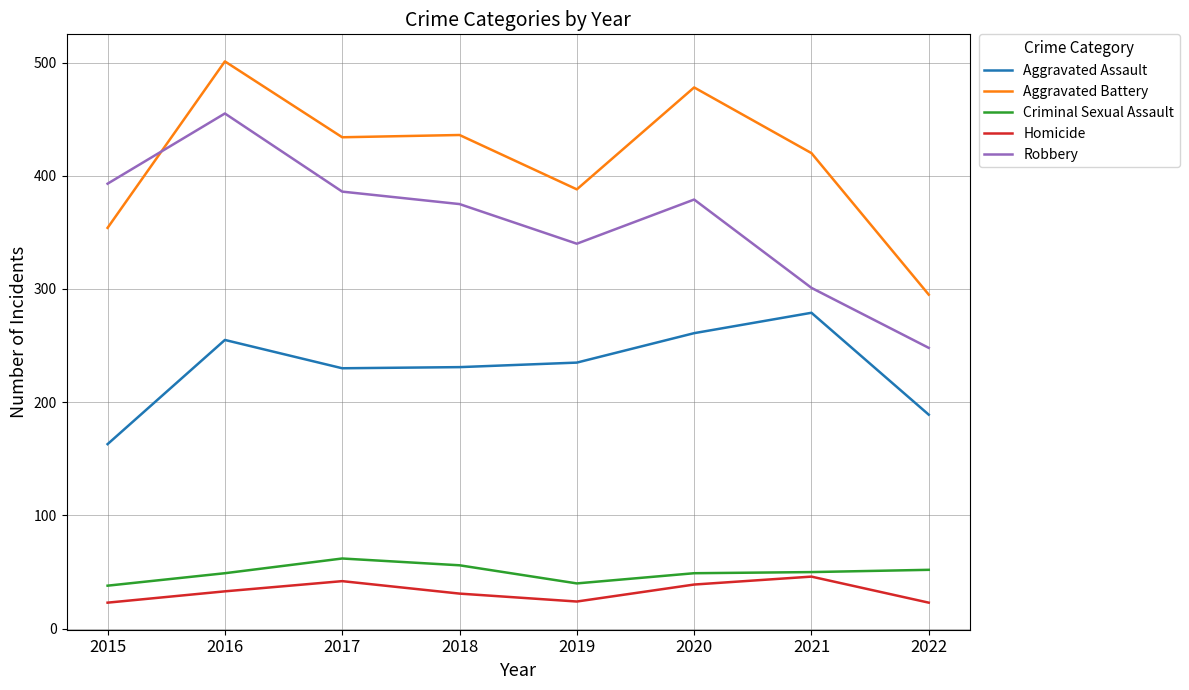

What is the greatest value displayed?

501